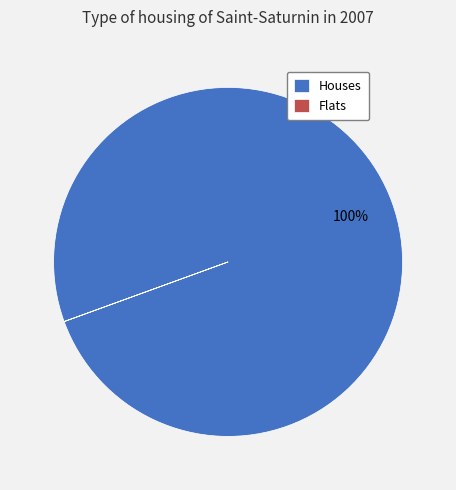

What is the largest slice in the pie chart?

Houses